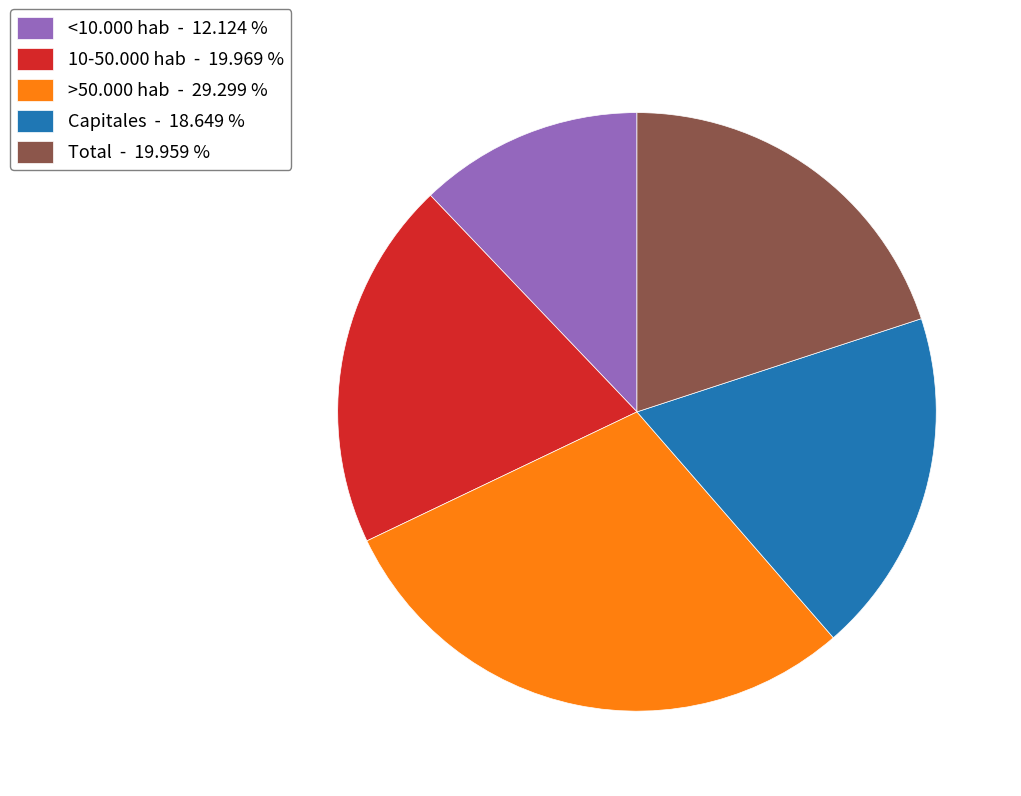

Between 10-50.000 hab - 19.969 % and Capitales - 18.649 %, which is larger?

10-50.000 hab - 19.969 %